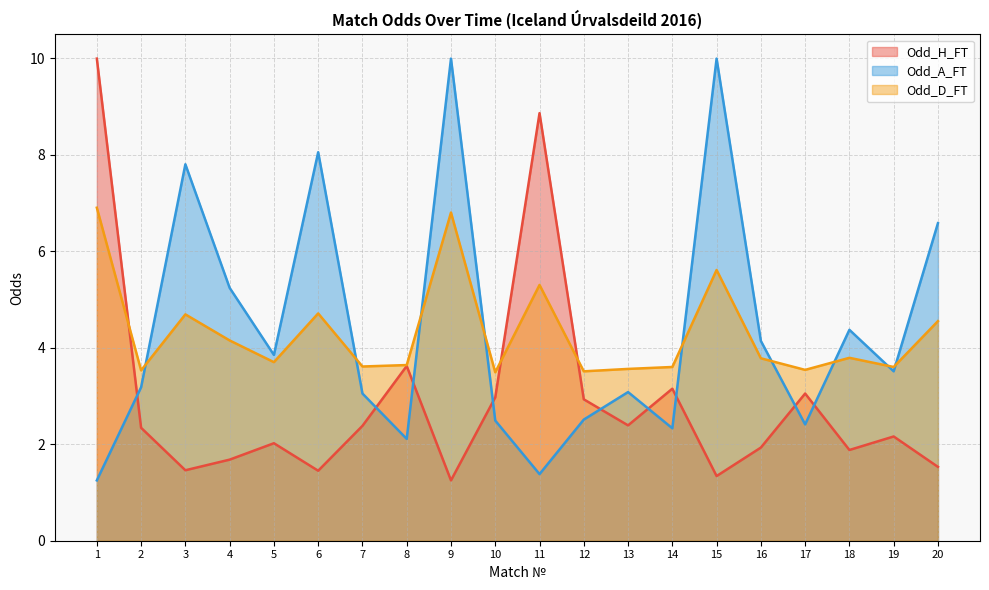

True or false: Odd_A_FT has a value of 1.6 at 19.

False